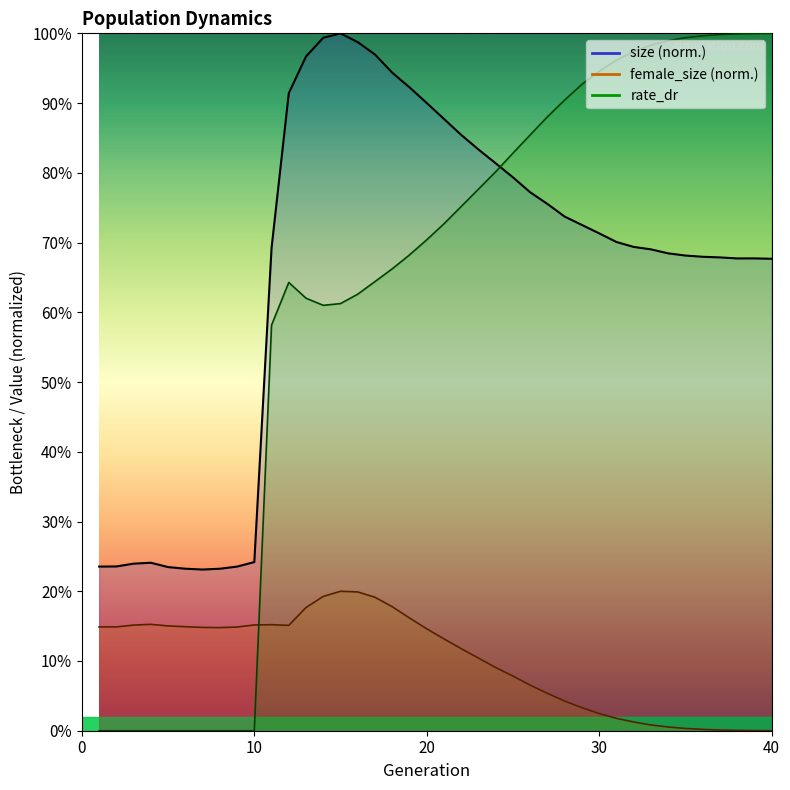

List the labels in order of rate_dr value, largest first.

40, 39, 38, 37, 36, 35, 34, 33, 32, 31, 30, 29, 28, 27, 26, 25, 24, 23, 22, 21, 20, 19, 18, 17, 12, 16, 13, 15, 14, 11, 1, 2, 3, 4, 5, 6, 7, 8, 9, 10